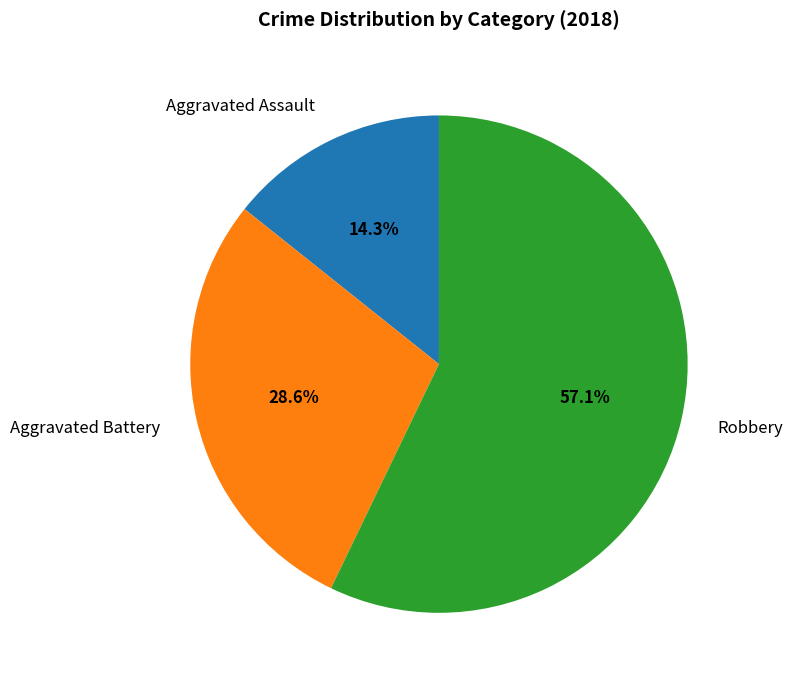

To the nearest percent, what is the difference between the largest and smallest slice percentages?

43%